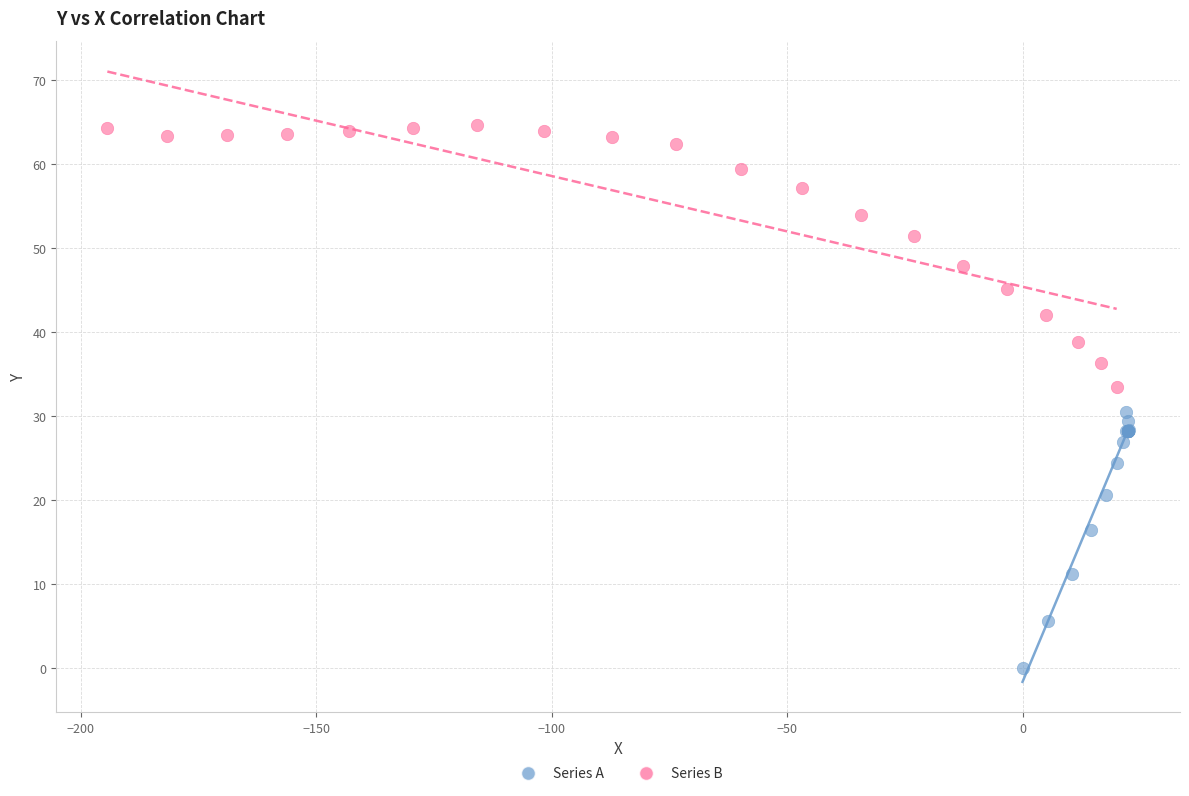

Which series has the widest spread of Y values?

Series B